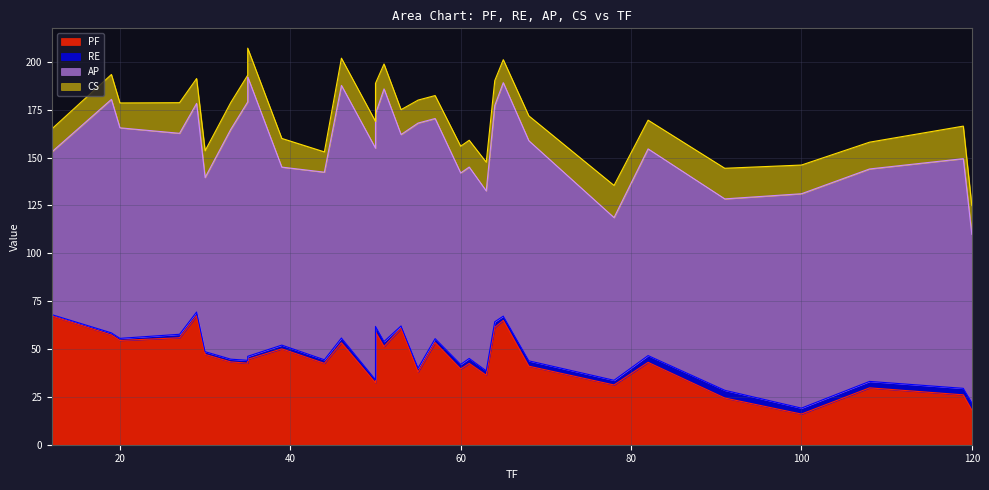

Rank the series by their maximum value, from highest to lowest.

AP, PF, CS, RE